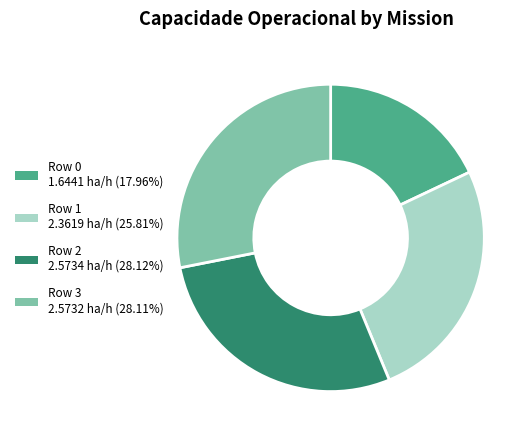

What is the ratio of the value at Row 0 to the value at Row 1?

0.7